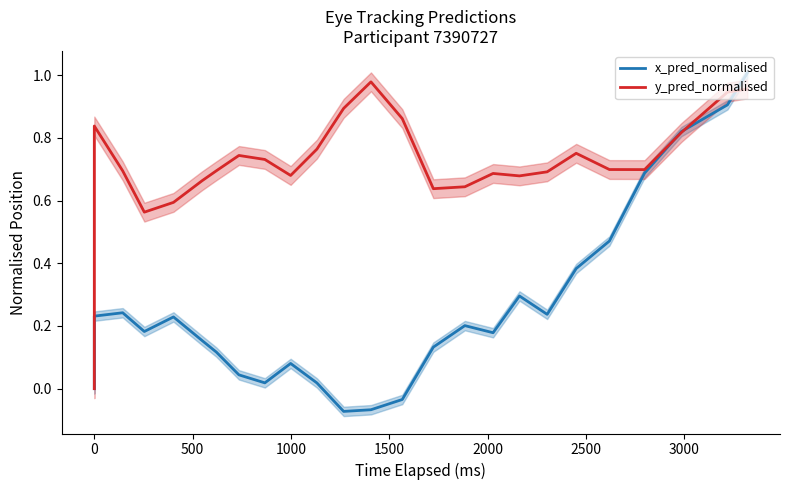

Reading left to right, list all the values displayed in this chart.

x_pred_normalised: 0.0	0.0	0.0	0.2	0.2	0.2	0.2	0.2	0.1	0.0	0.0	0.1	0.0	-0.1	-0.1	-0.0	0.1	0.2	0.2	0.3	0.2	0.4	0.5	0.7	0.8	0.9	1.0
y_pred_normalised: 0.0	0.0	0.0	0.8	0.7	0.6	0.6	0.7	0.7	0.7	0.7	0.7	0.8	0.9	1.0	0.9	0.6	0.6	0.7	0.7	0.7	0.8	0.7	0.7	0.8	0.9	1.0